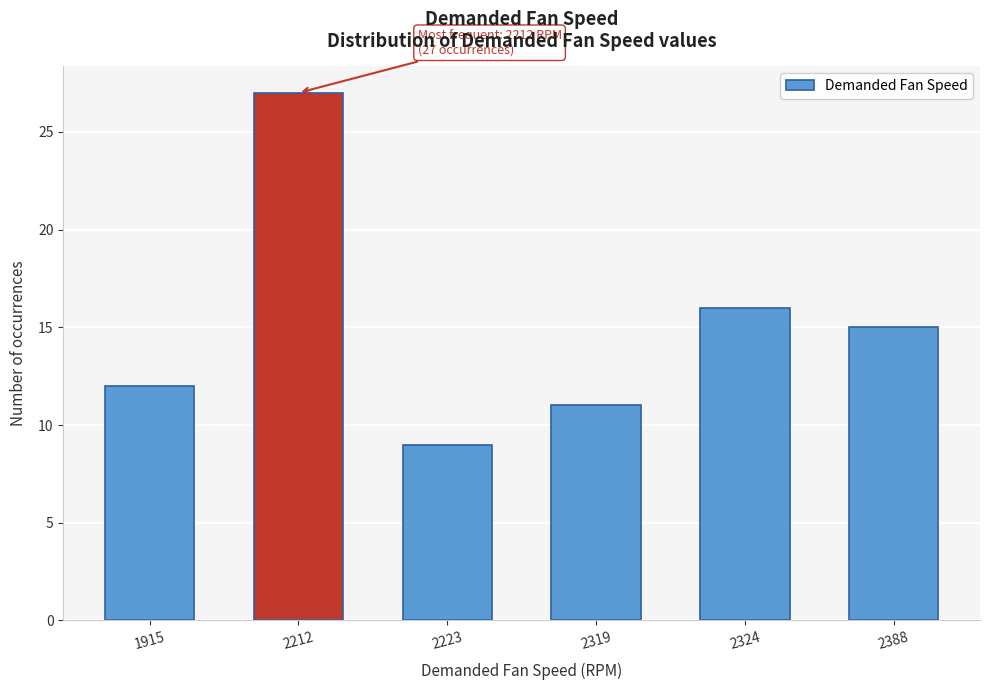

Reading left to right, what are all the values shown in this chart?

12	27	9	11	16	15